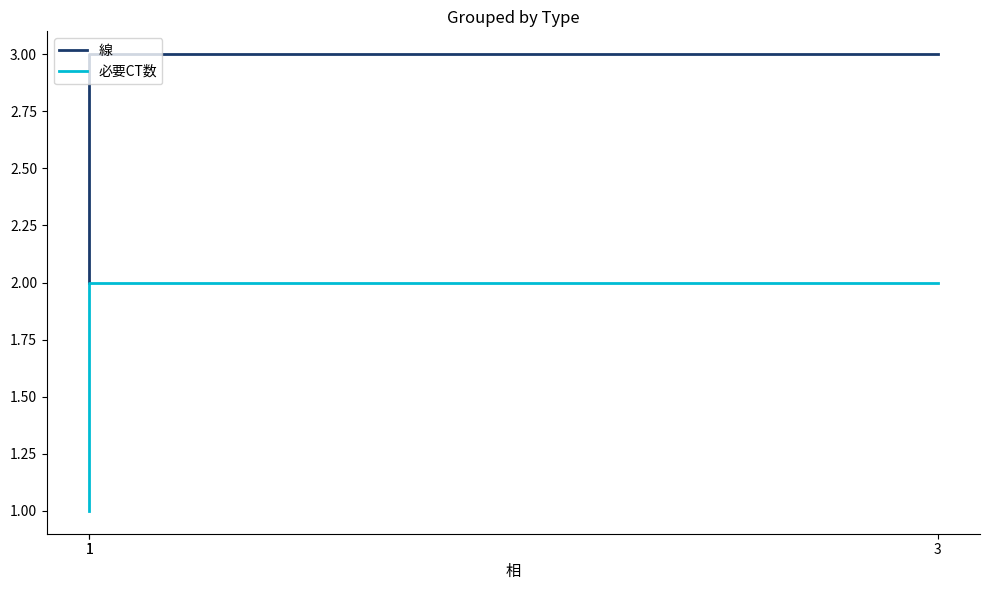

Which category has the highest value in the 線 series?

1